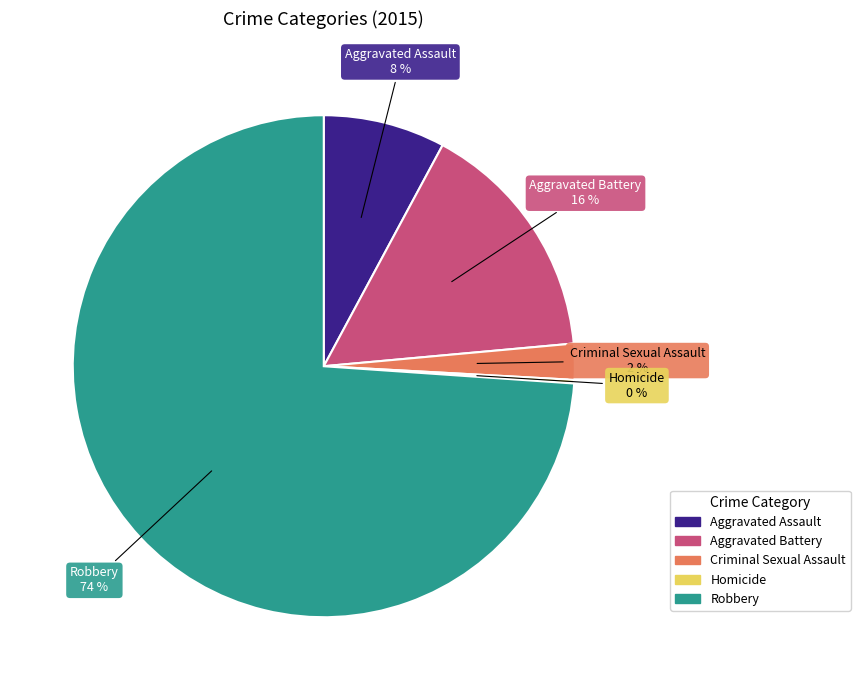

To the nearest percent, what is the average slice percentage?

20%